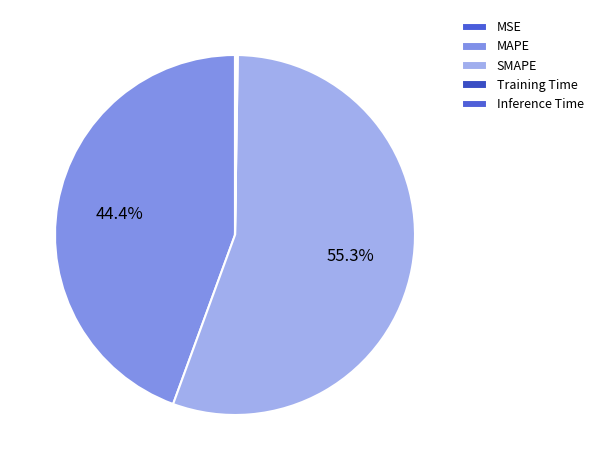

To the nearest percent, what percentage of the pie is SMAPE?

55%